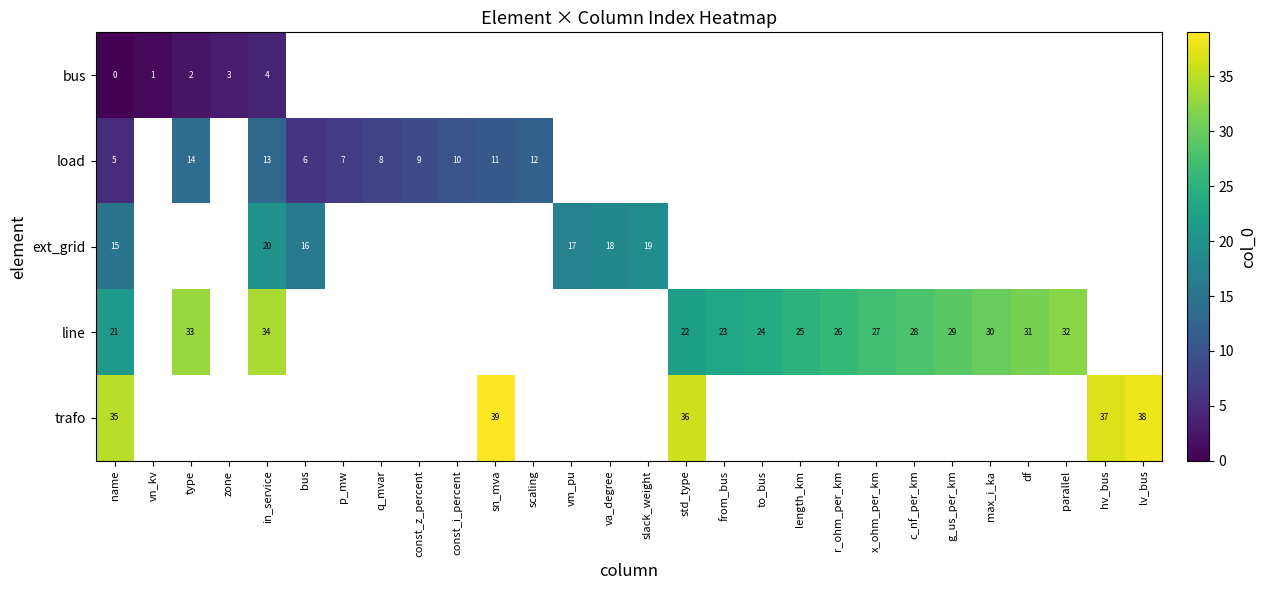

Count the number of categories in the chart.

28